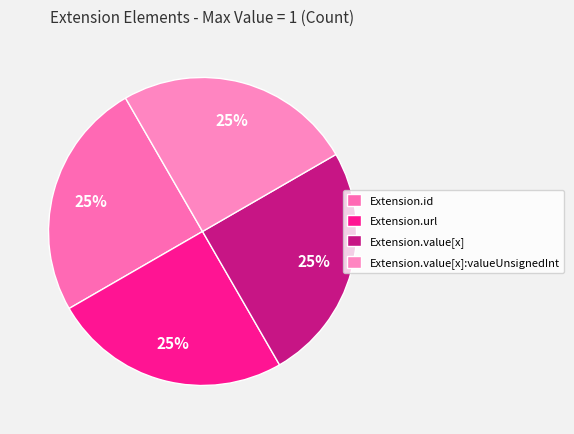

Is there a majority slice in this chart?

No